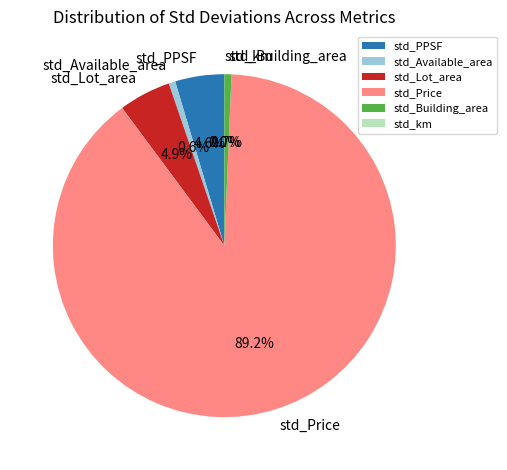

What is the largest slice in the pie chart?

std_Price